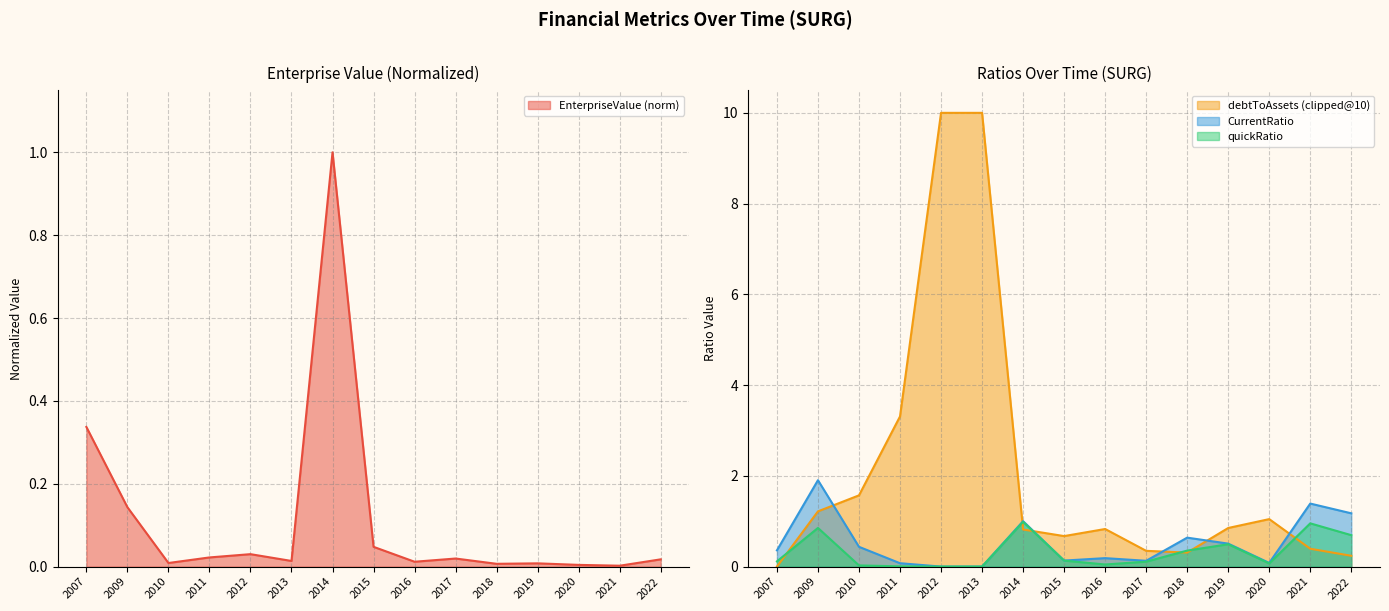

The value of CurrentRatio at 2009 is 1.9. True or false?

True